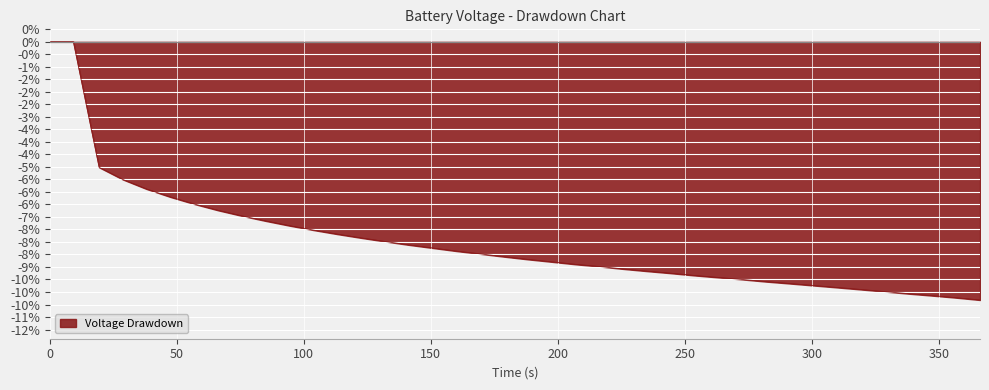

Reading left to right, extract all data points from this chart.

0.0	0.0	-5.0	-5.5	-5.9	-6.2	-6.5	-6.7	-7.0	-7.2	-7.3	-7.5	-7.7	-7.8	-8.0	-8.1	-8.2	-8.4	-8.5	-8.6	-8.7	-8.8	-8.9	-9.0	-9.1	-9.2	-9.2	-9.3	-9.4	-9.5	-9.6	-9.7	-9.7	-9.8	-9.9	-10.0	-10.1	-10.1	-10.2	-10.3